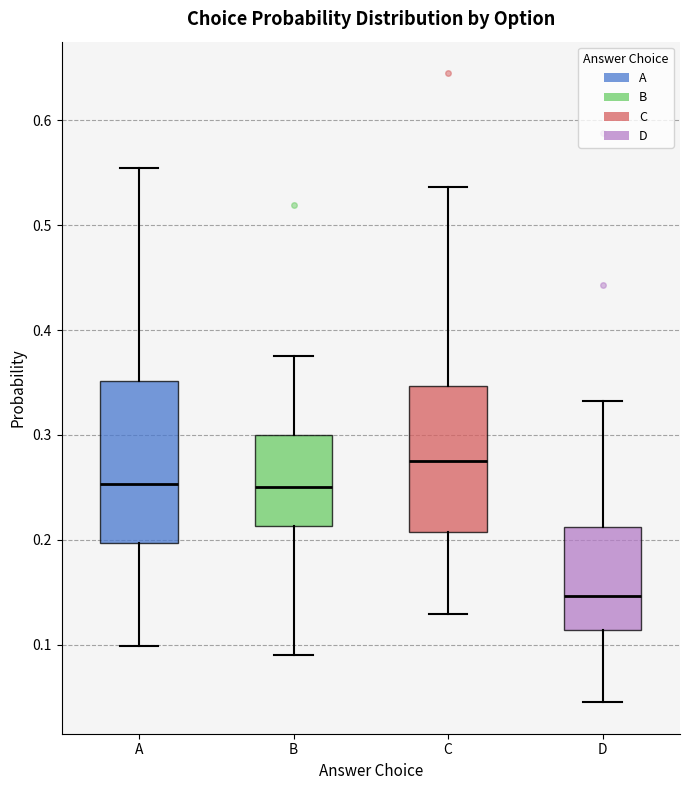

Reading left to right, transcribe this box plot: for each box, give where its median line is, the range the box spans, and where its two whiskers end, as read against the y-axis. The values are not printed on the chart, so give them approximately, as read against the axis.

A: median 0.25, box 0.20 to 0.35, whiskers 0.10 to 0.55
B: median 0.25, box 0.21 to 0.30, whiskers 0.09 to 0.38
C: median 0.27, box 0.21 to 0.35, whiskers 0.13 to 0.54
D: median 0.15, box 0.11 to 0.21, whiskers 0.05 to 0.33